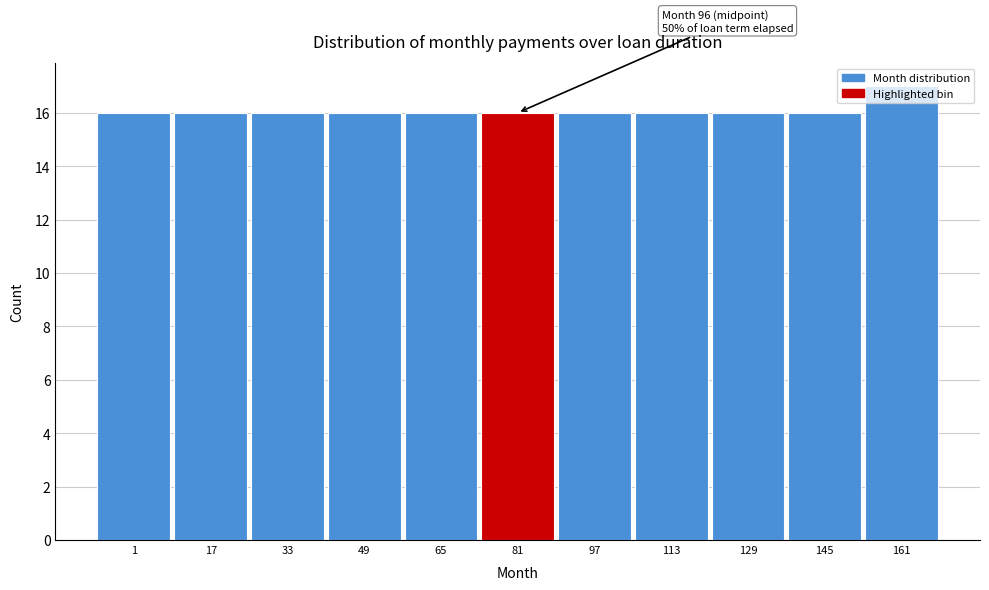

Approximately how many times larger is the value at 113 compared to 33?

1.0